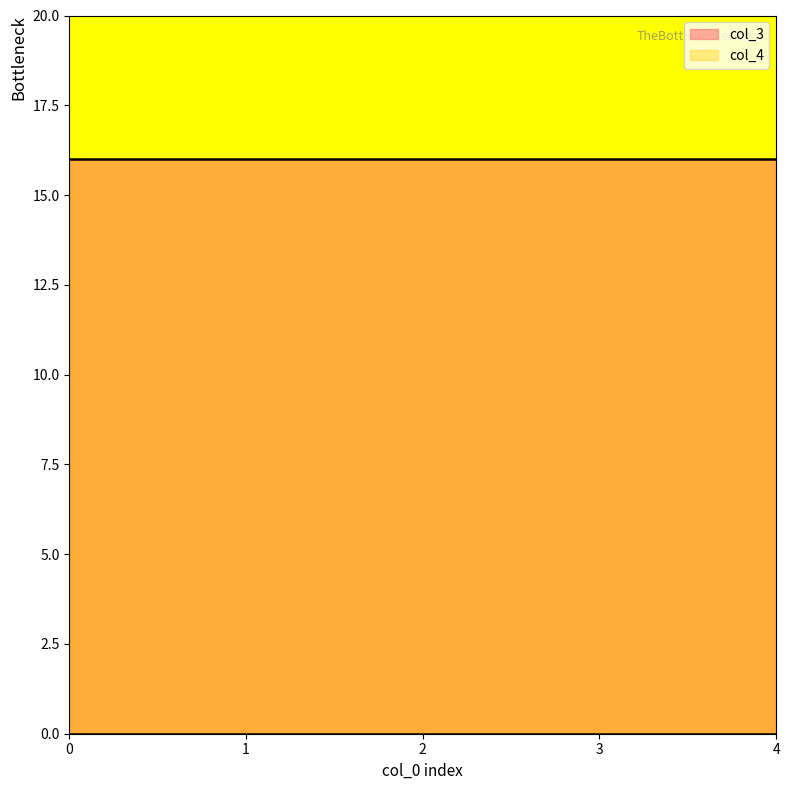

List the labels in order of col_3 value, smallest first.

0, 1, 2, 3, 4